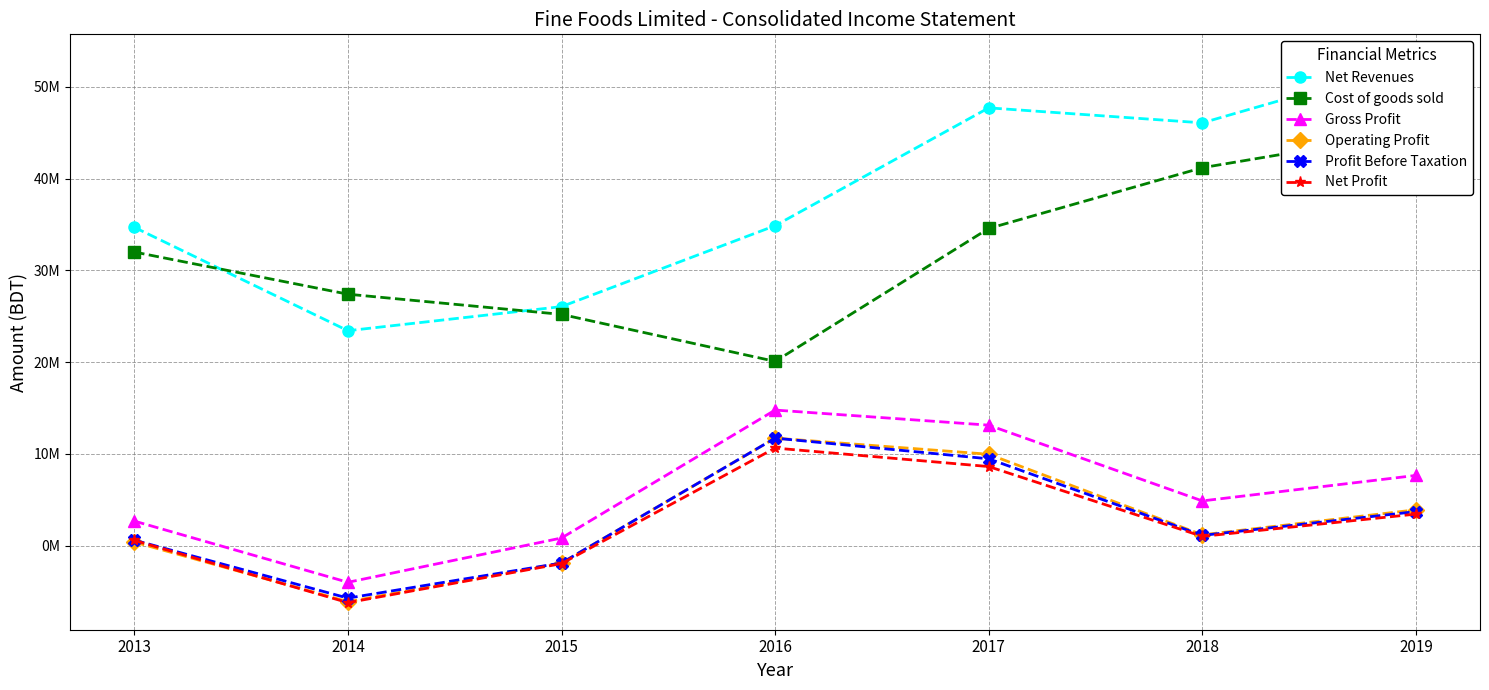

Between 2014 and 2019, which series saw the biggest shift?

Net Revenues